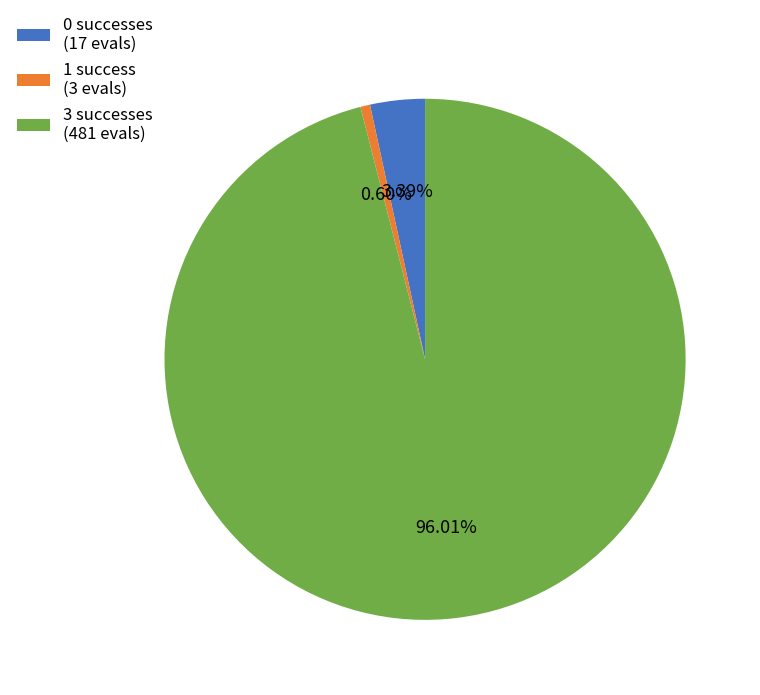

Approximately how many times larger is the value at 3 successes (481 evals) compared to 0 successes (17 evals)?

28.3